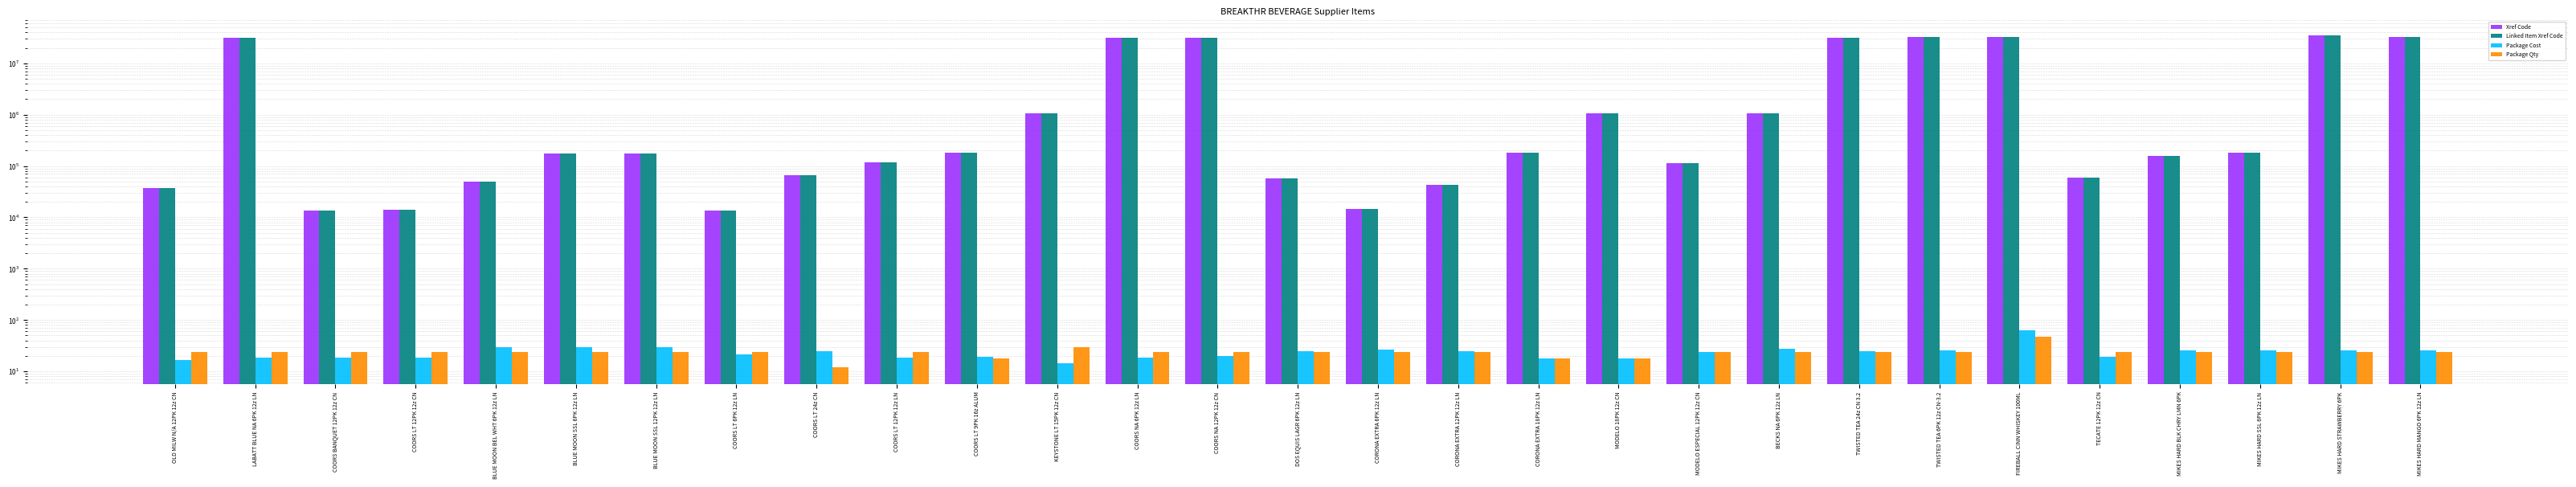

What is the value of the Xref Code bar at the 20th from the left?

112344.0